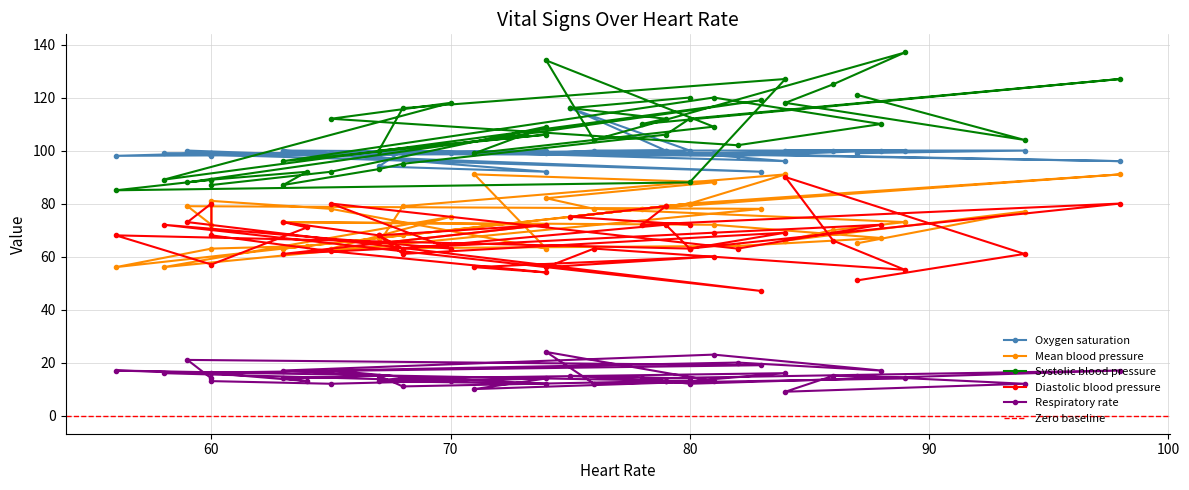

True or false: Systolic blood pressure and Oxygen saturation intersect in this chart.

True